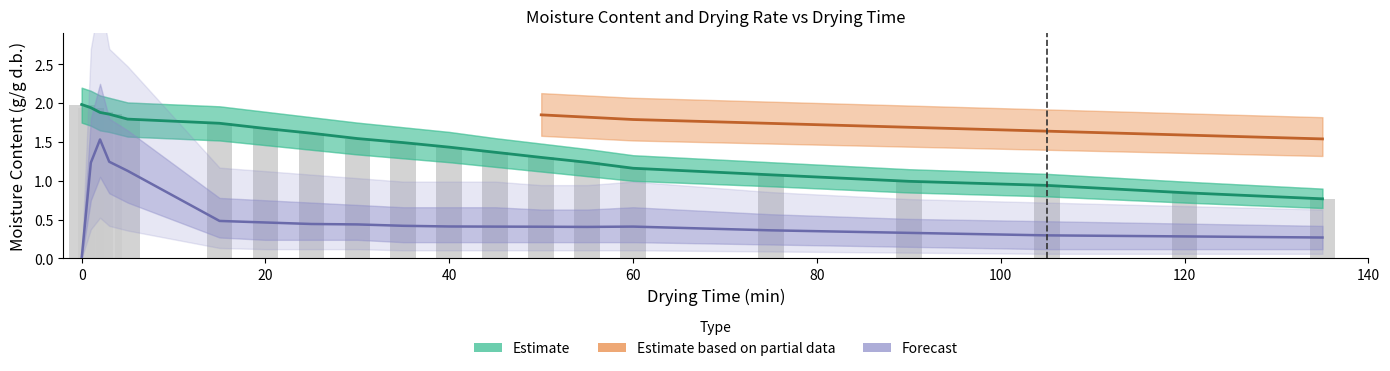

How many series are shown in this chart?

3